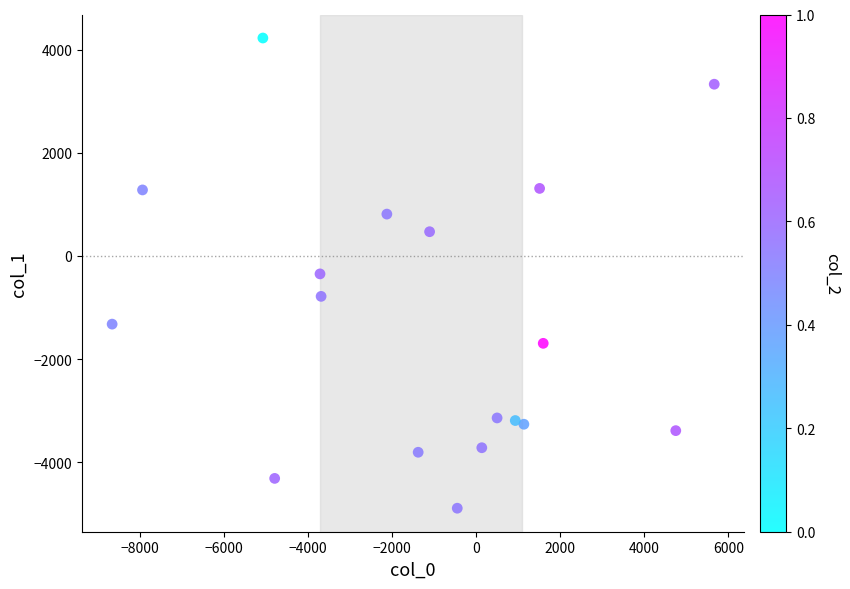

What is the range of X values (max minus min)?

14324.5